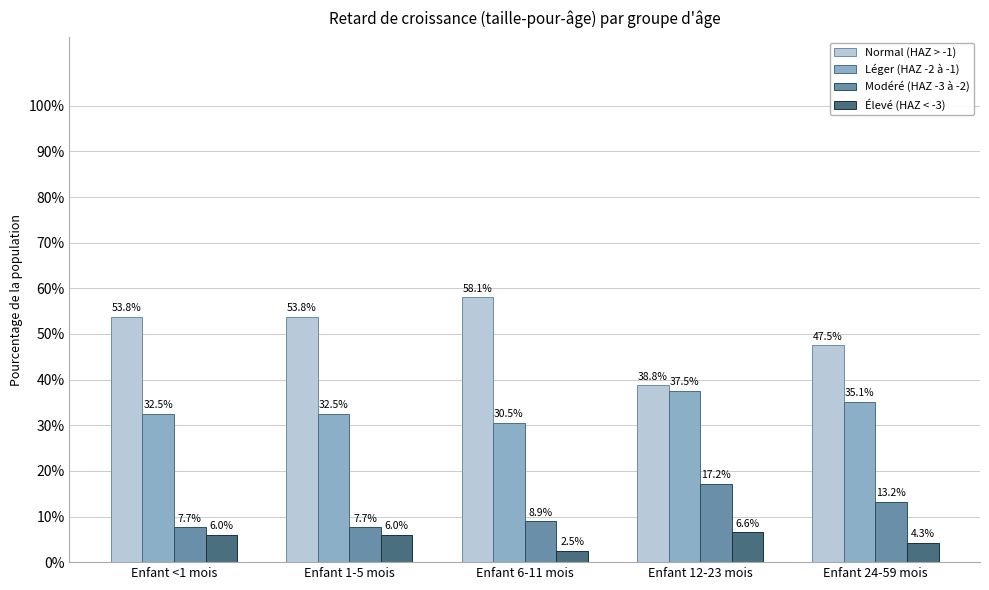

At which category does the chart reach its minimum across all series?

Enfant 6-11 mois